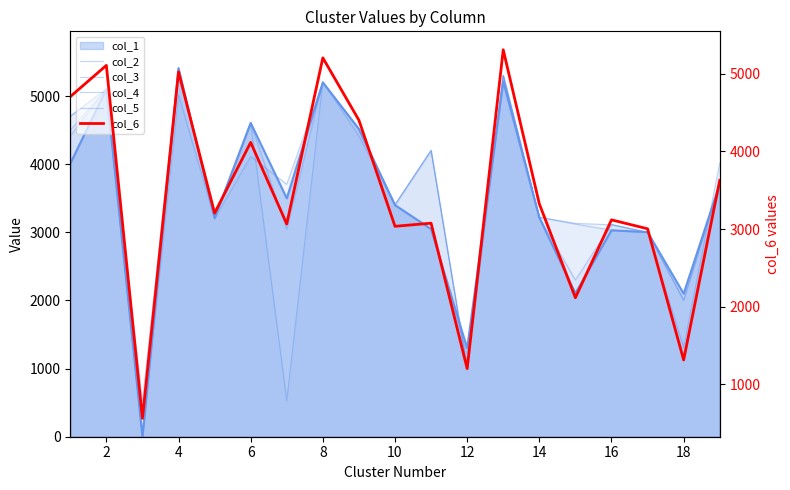

What is the average value of the col_2 series?

3586